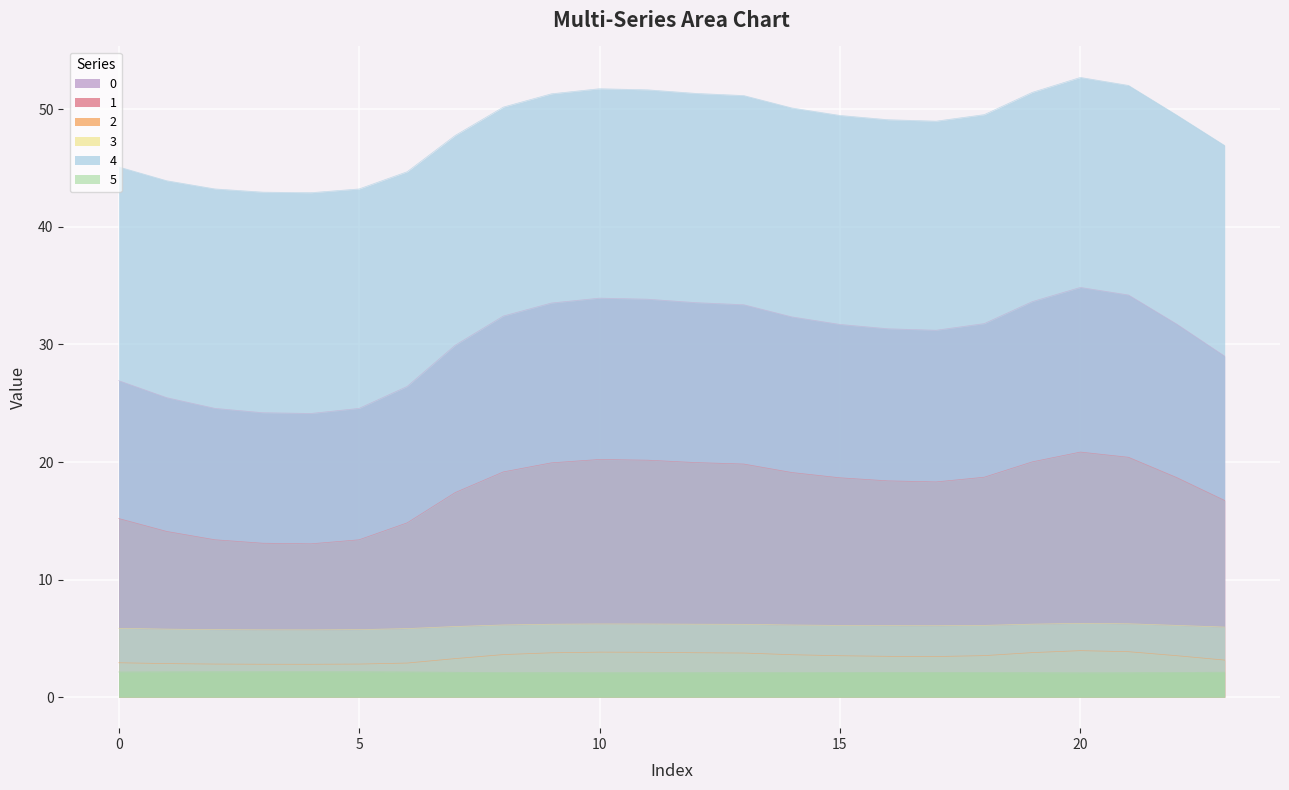

Is it true that 2 equals 2.8 at 5?

True